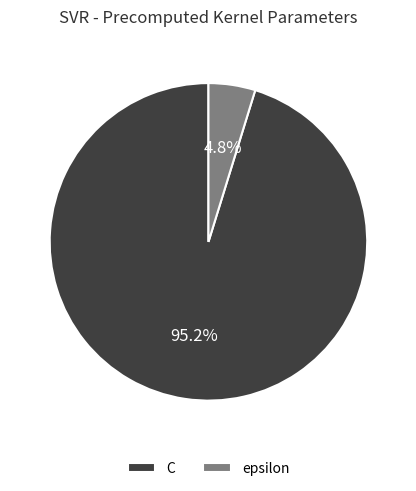

To the nearest percent, what is the difference between the largest and smallest slice percentages?

90%